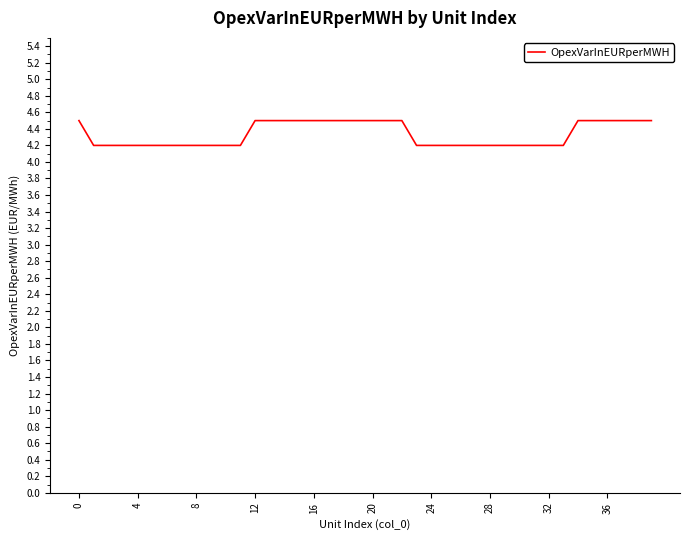

What is the difference between the second highest and minimum values?

0.3